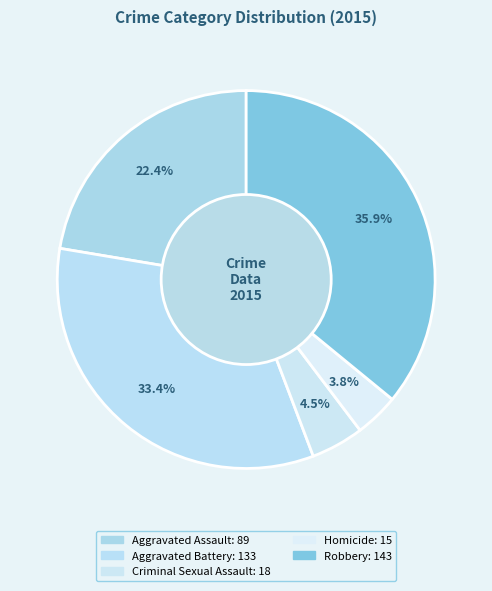

Count the number of slices in the pie.

5